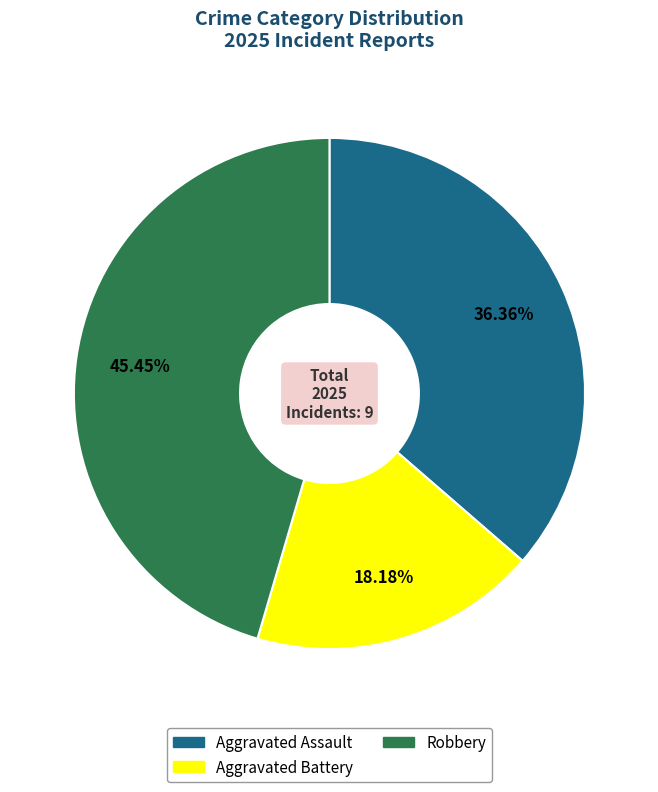

Which category has the biggest portion of the pie?

Robbery